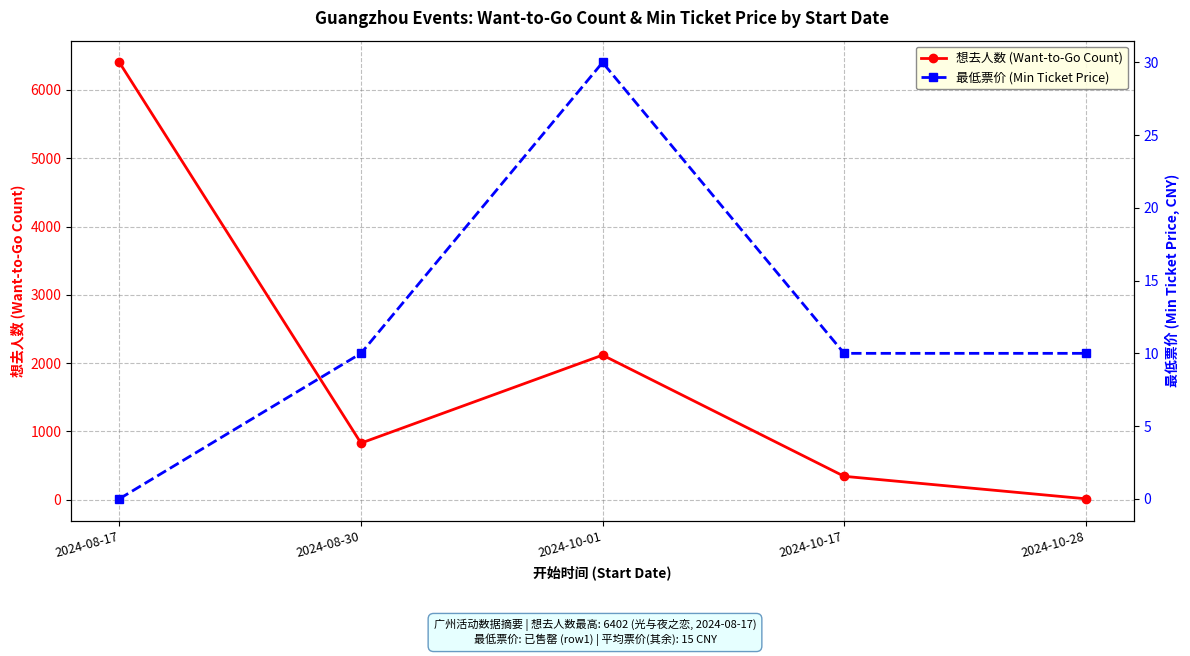

Between 2024-08-17 and 2024-10-17, which is larger?

2024-08-17